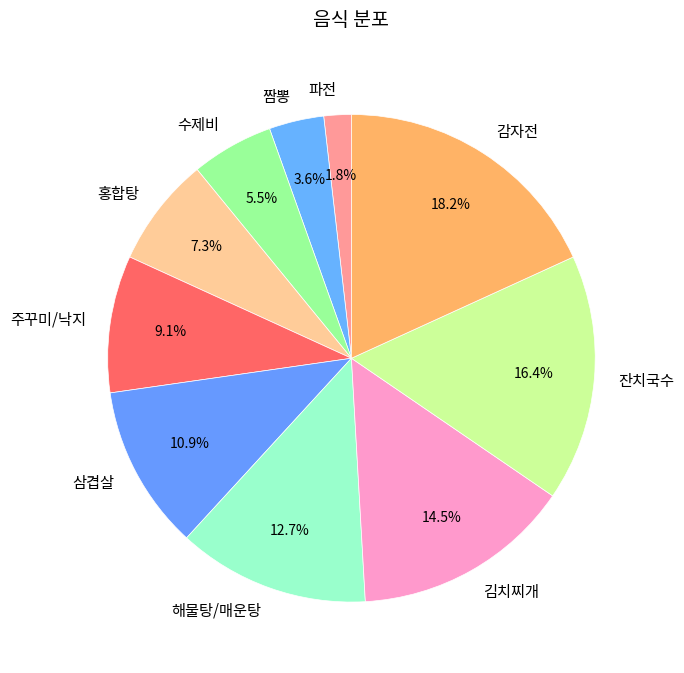

Rank the categories by value from highest to lowest.

감자전, 잔치국수, 김치찌개, 해물탕/매운탕, 삼겹살, 주꾸미/낙지, 홍합탕, 수제비, 짬뽕, 파전